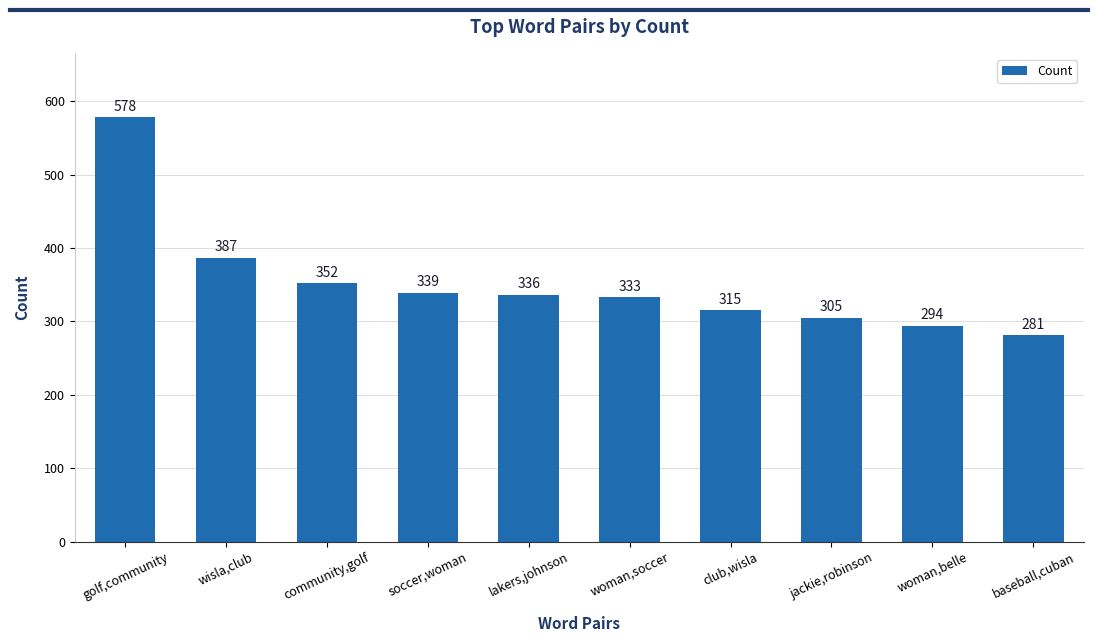

Reading left to right, list all the values displayed in this chart.

578	387	352	339	336	333	315	305	294	281